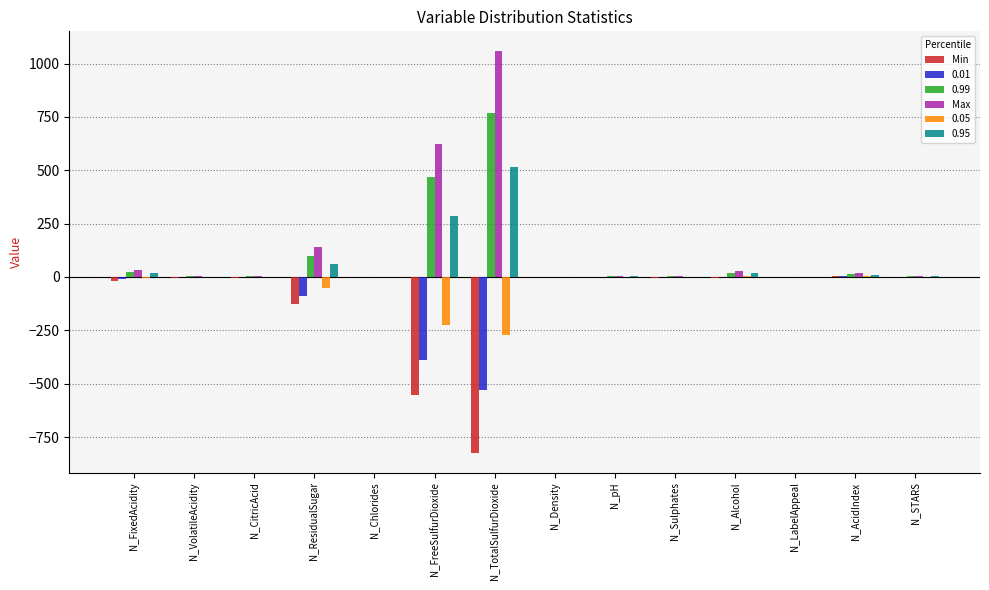

What is the sum of all Max values?

1925.5